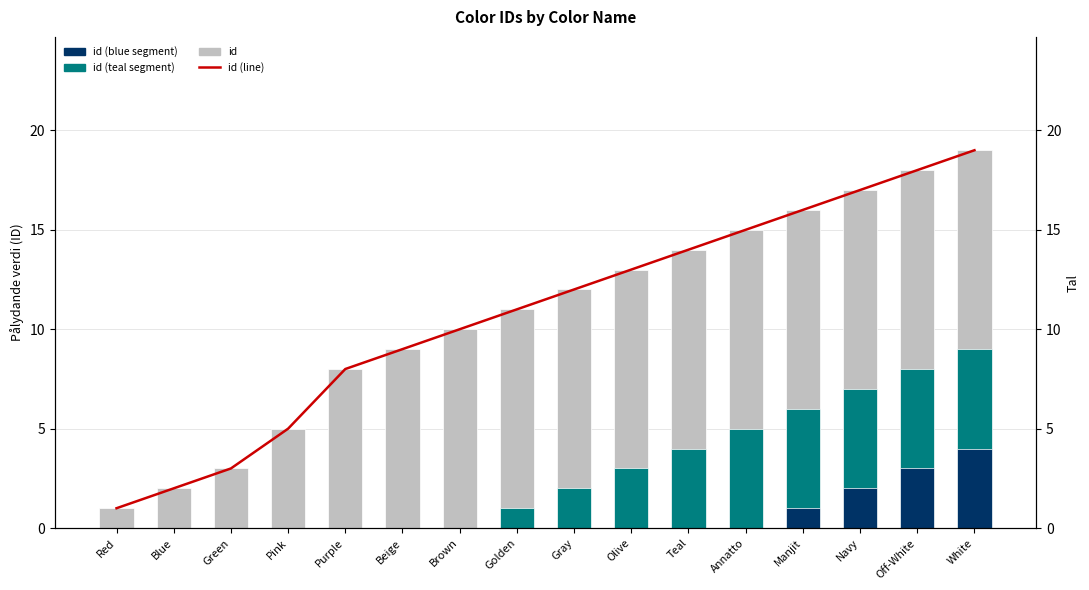

What are all the series names shown in the legend?

id, id (teal segment), id (blue segment), id (line)